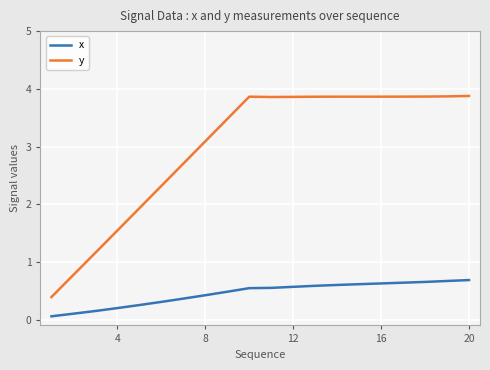

What is the difference between the second highest and second lowest values in the y series?

3.1